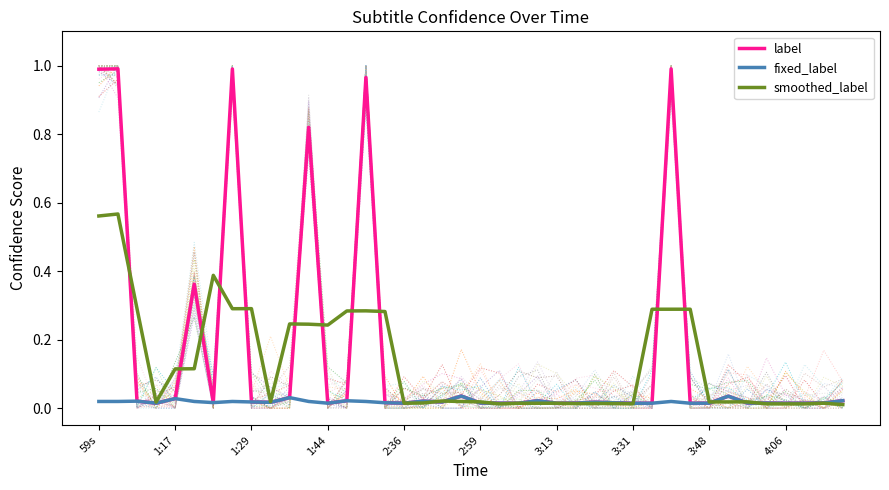

The label series shows 0.0 at 4:06. True or false?

False